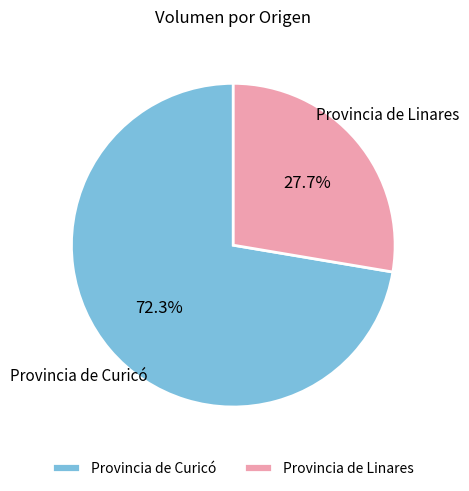

Combined, do Provincia de Curicó and Provincia de Linares account for over 50%?

Yes